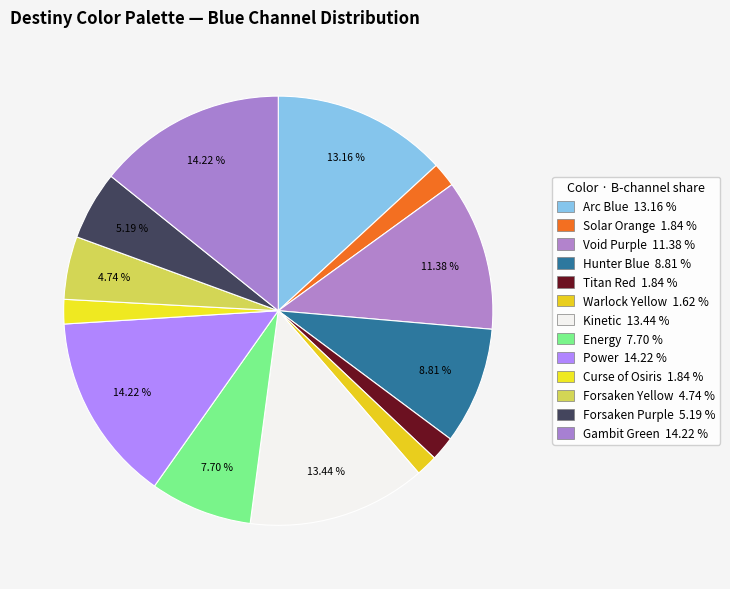

Which slice is the largest?

Power